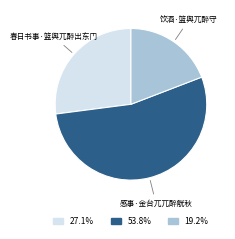

Does any single category account for the majority?

Yes